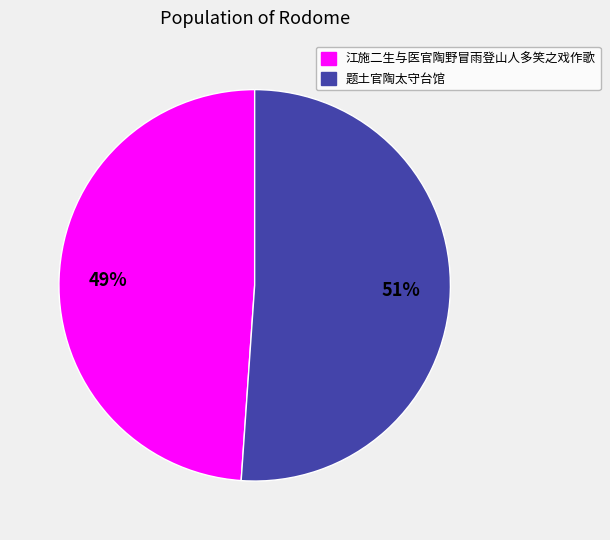

Which category has the biggest portion of the pie?

题土官陶太守台馆